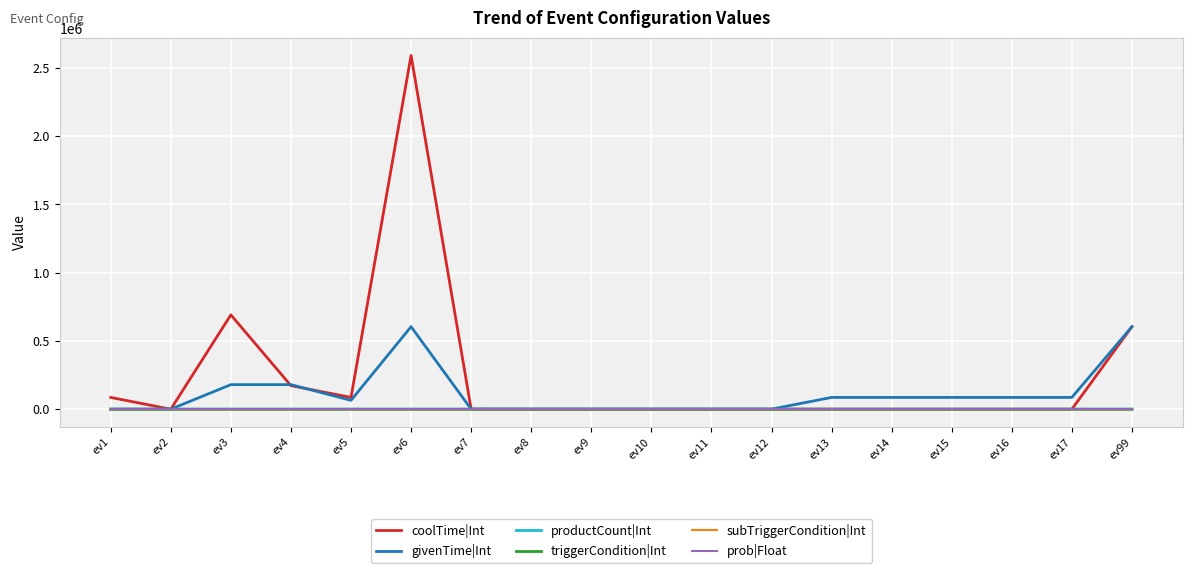

What is the highest value of the givenTime|Int series?

604800.0